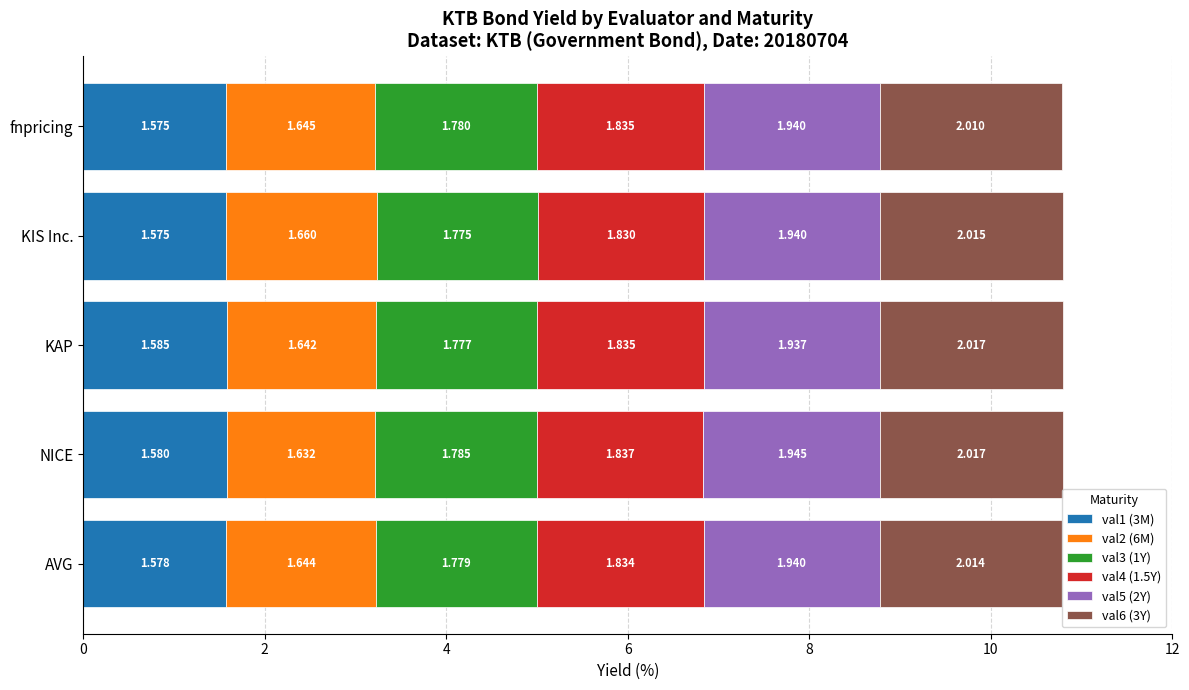

At which category is the sum across all series the highest?

NICE